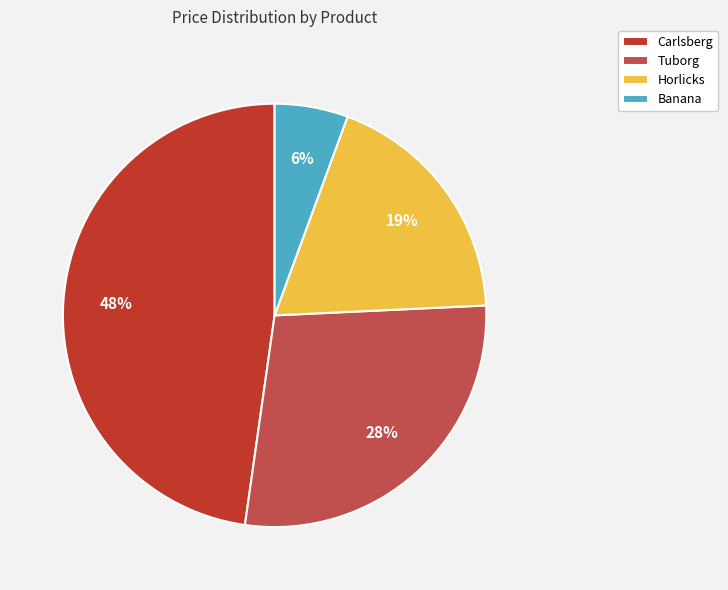

What is the smallest slice in the pie chart?

Banana